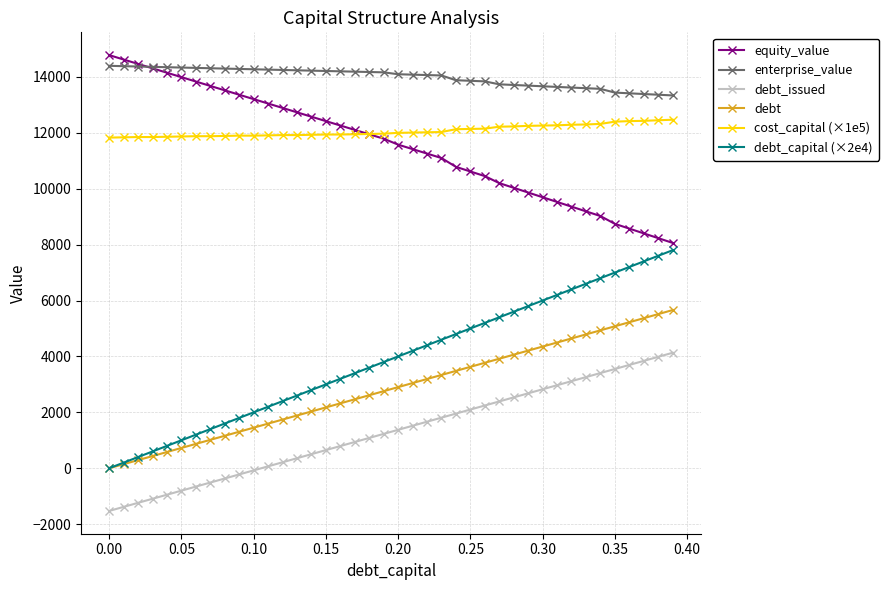

What is the minimum value shown in the chart?

-1528.0